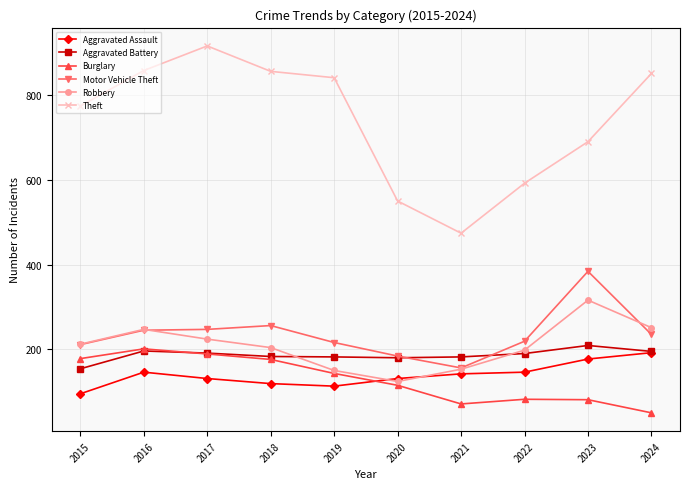

What is the sum of the Aggravated Battery values at 2022 and 2016?

386